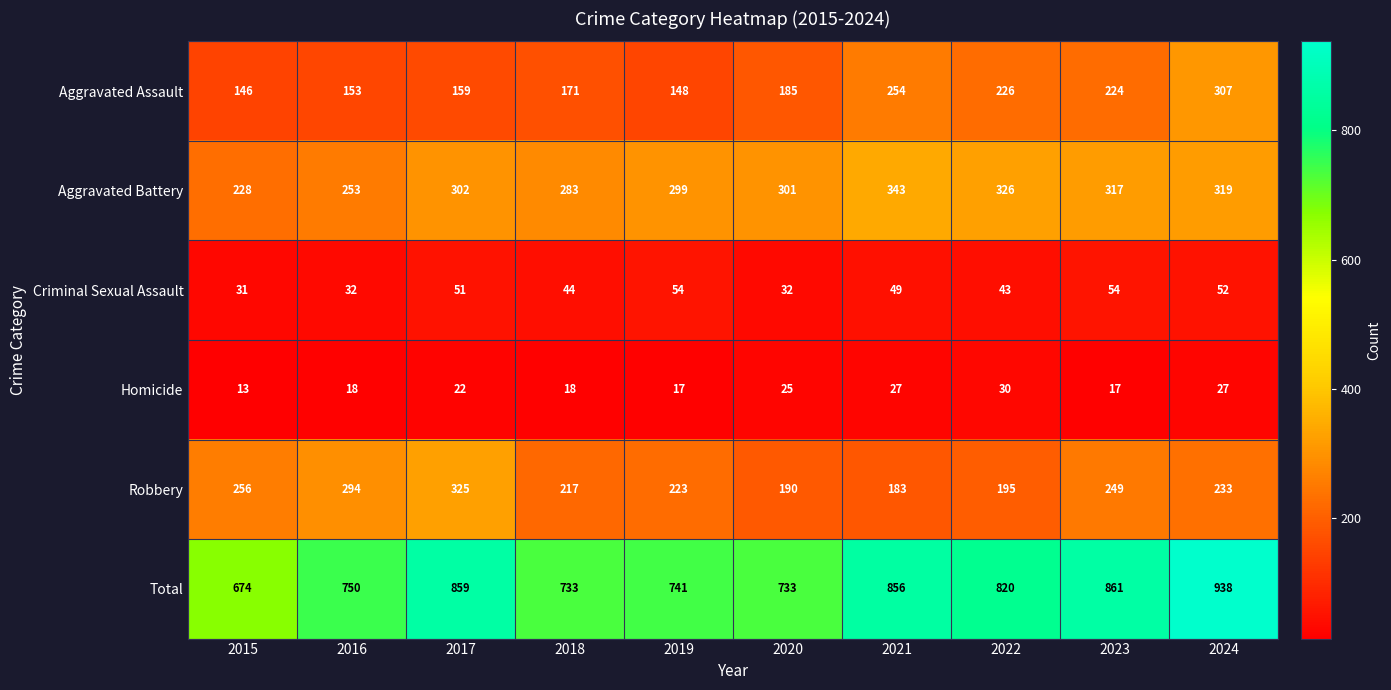

Rank the series at 2017 from highest to lowest value.

Total, Robbery, Aggravated Battery, Aggravated Assault, Criminal Sexual Assault, Homicide